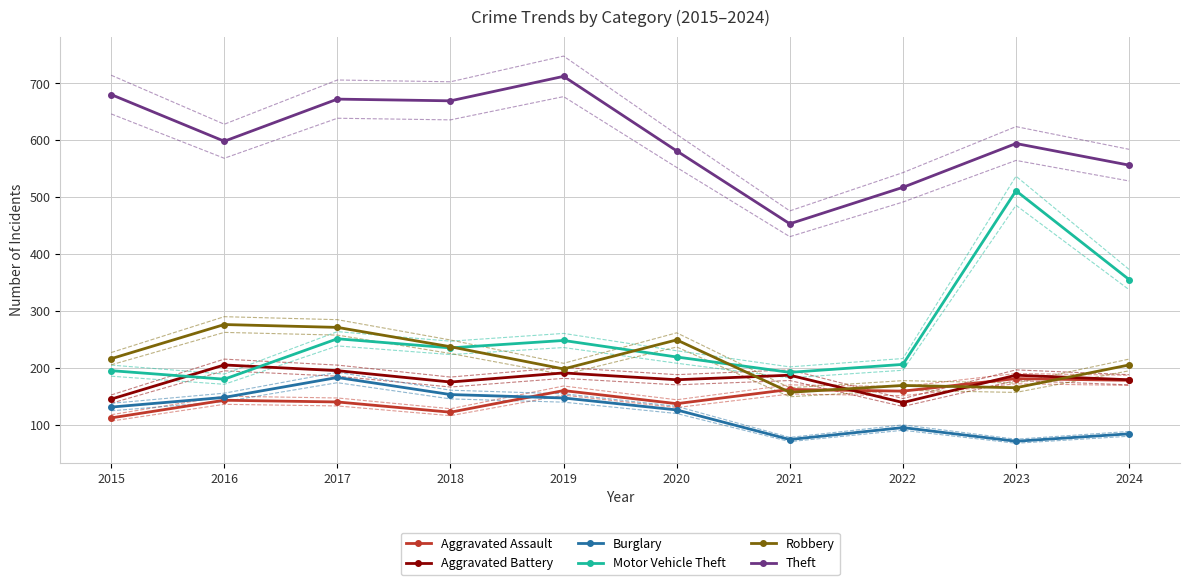

Which series has the widest spread of values?

Motor Vehicle Theft